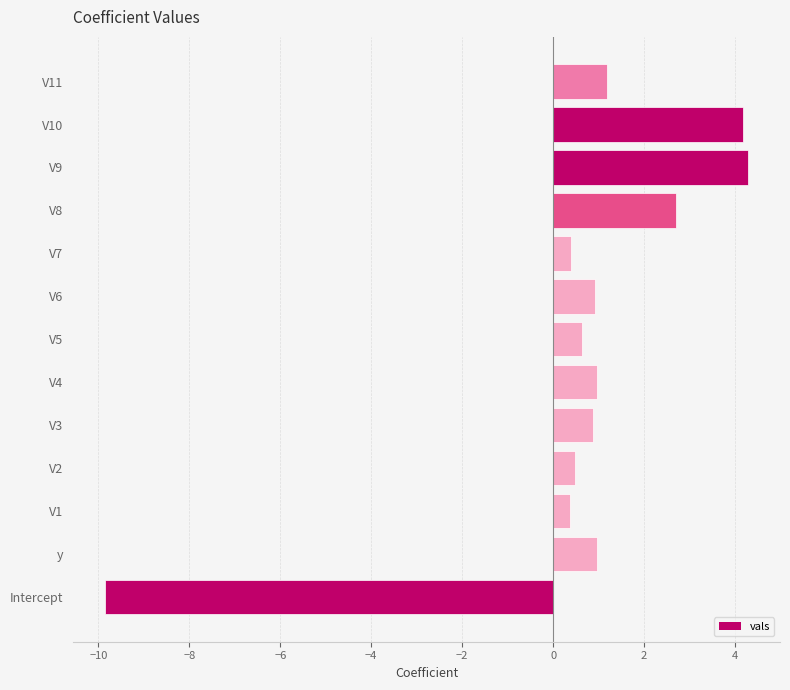

What is the sum of the values at Intercept and V2?

-9.4